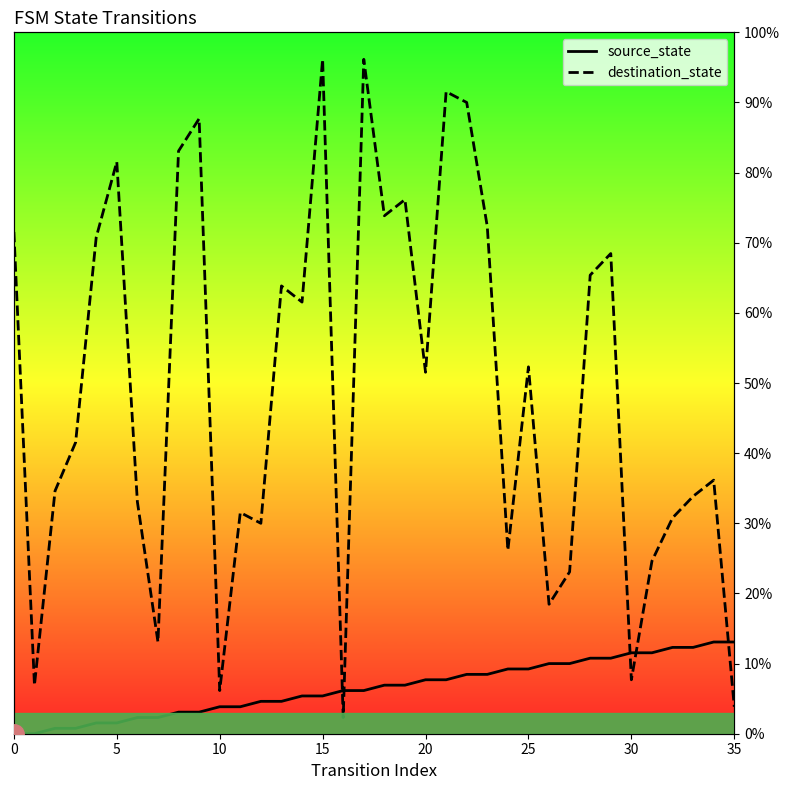

What is the spread (max minus min) of values at 8?

80.0